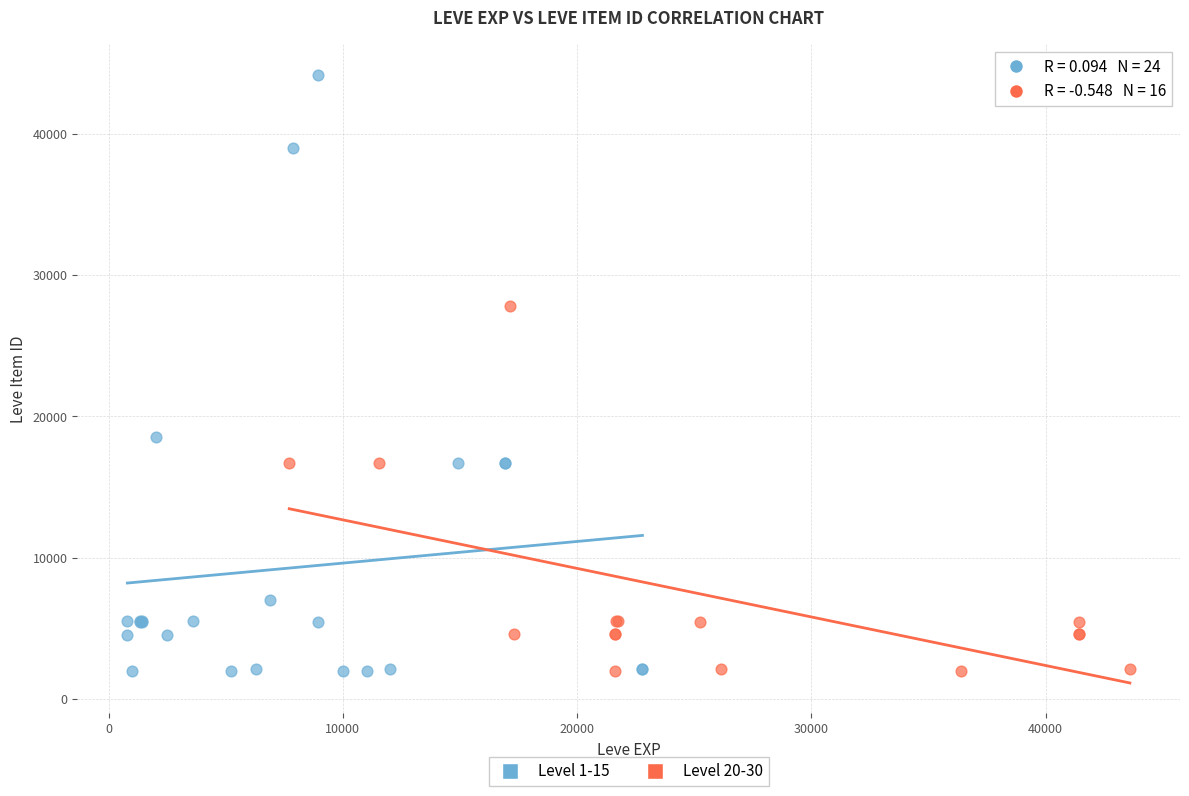

Which series reaches the maximum Y coordinate?

Level 1-15